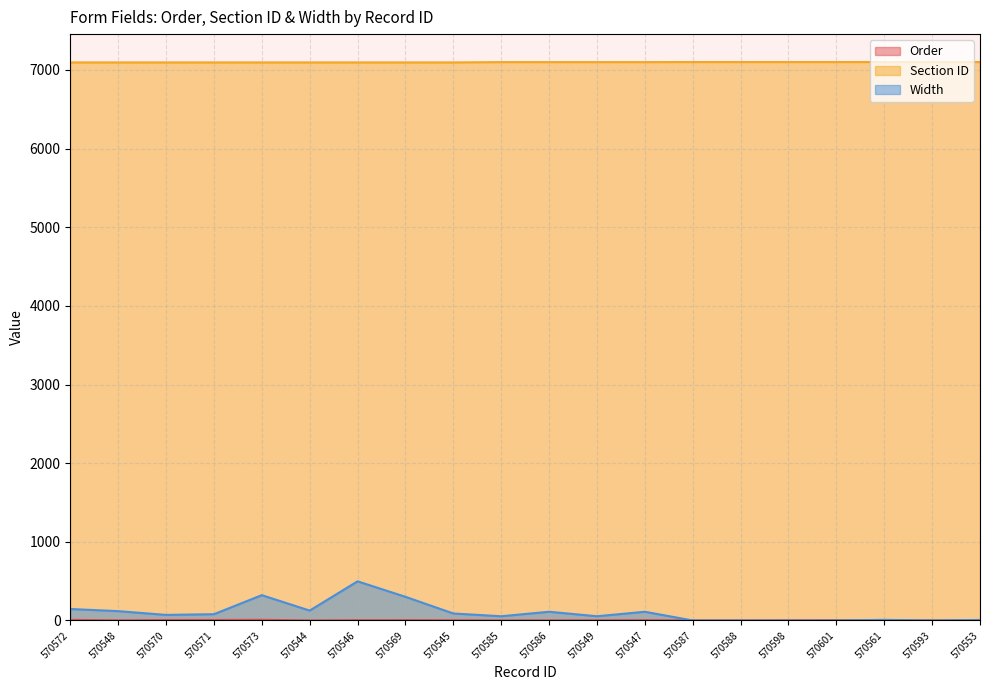

Which series has the widest spread of values?

Width